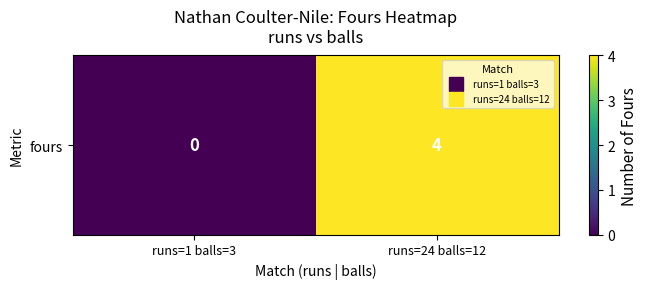

Count the values in the range 0 to 4.

2